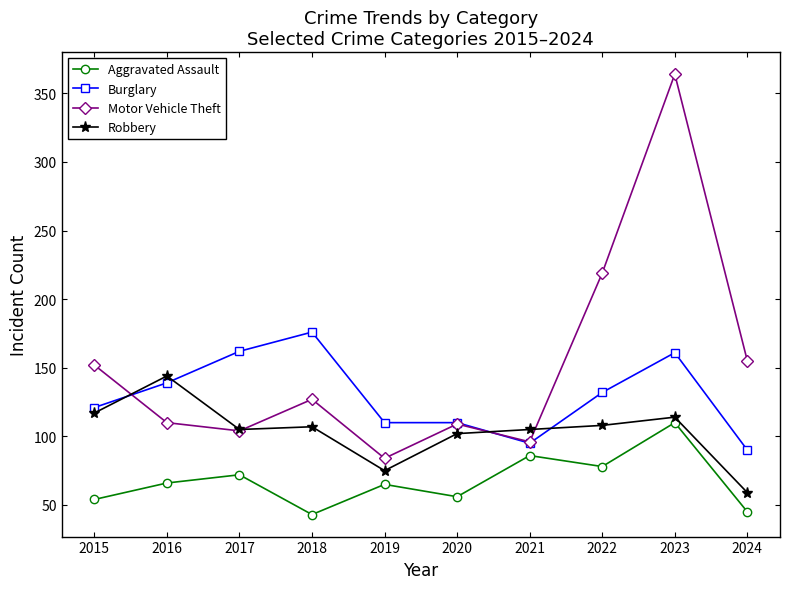

Where does the Burglary series first go above 132?

2016